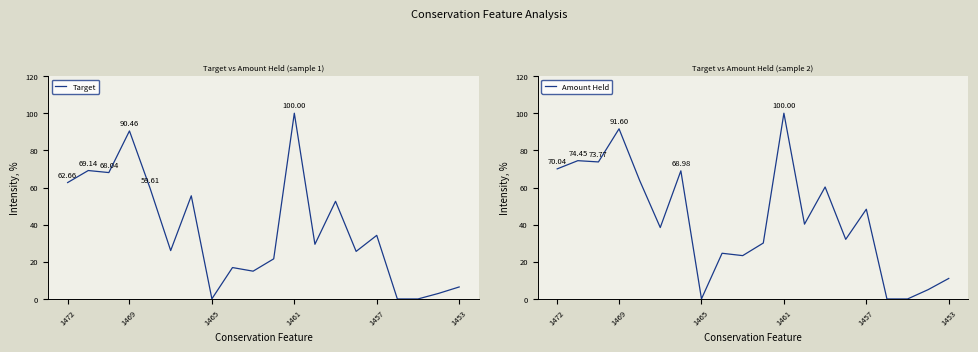

Is the value of Amount Held at 8 greater than the value of Target at 1453?

No